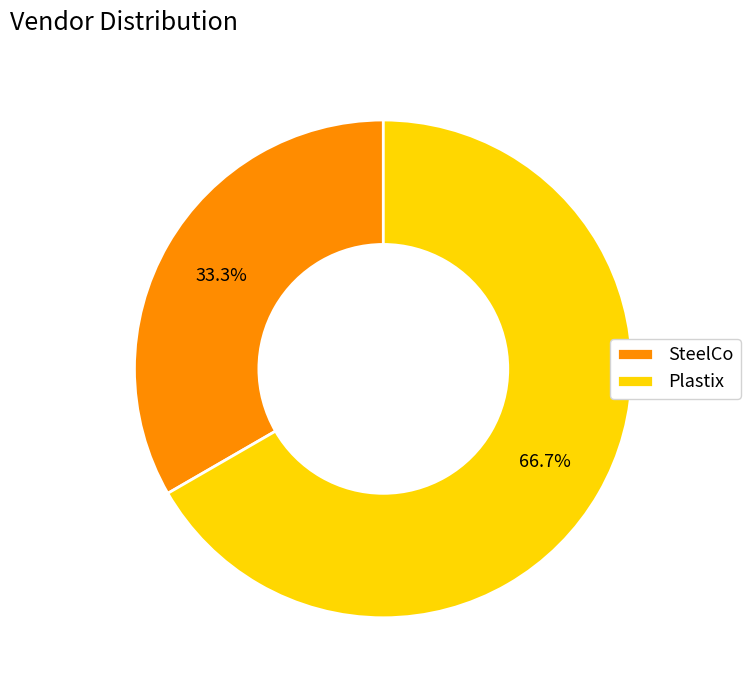

To the nearest percent, what percentage of the pie is SteelCo?

33%